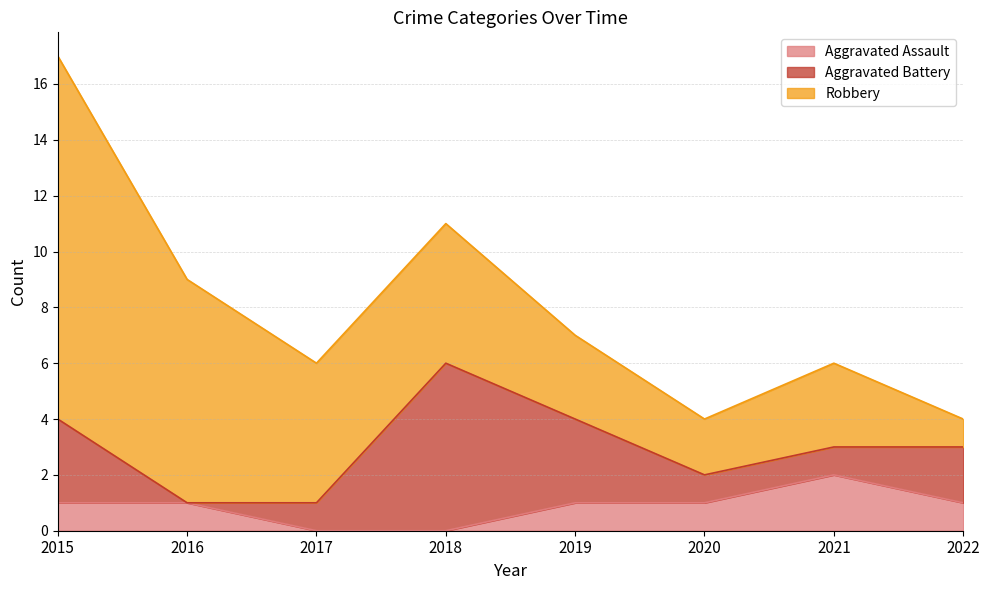

Between which two adjacent categories do Aggravated Assault and Aggravated Battery first intersect?

2015 and 2016